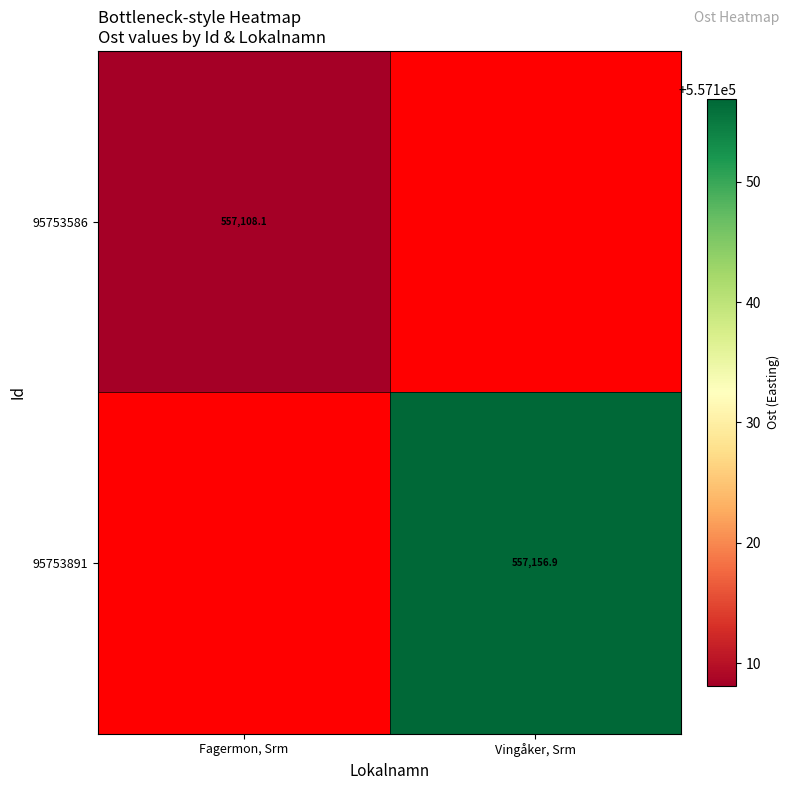

Where does the 95753891 series first go above 557156?

Vingåker, Srm